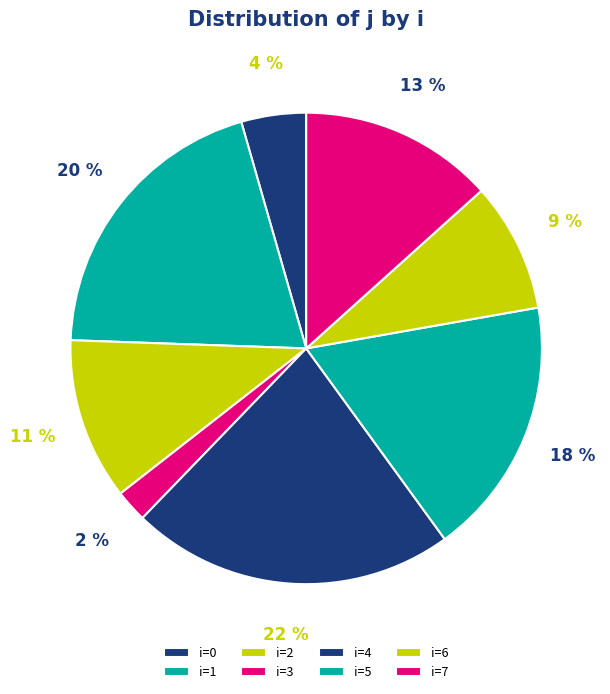

To the nearest percent, what is the average slice percentage?

12%